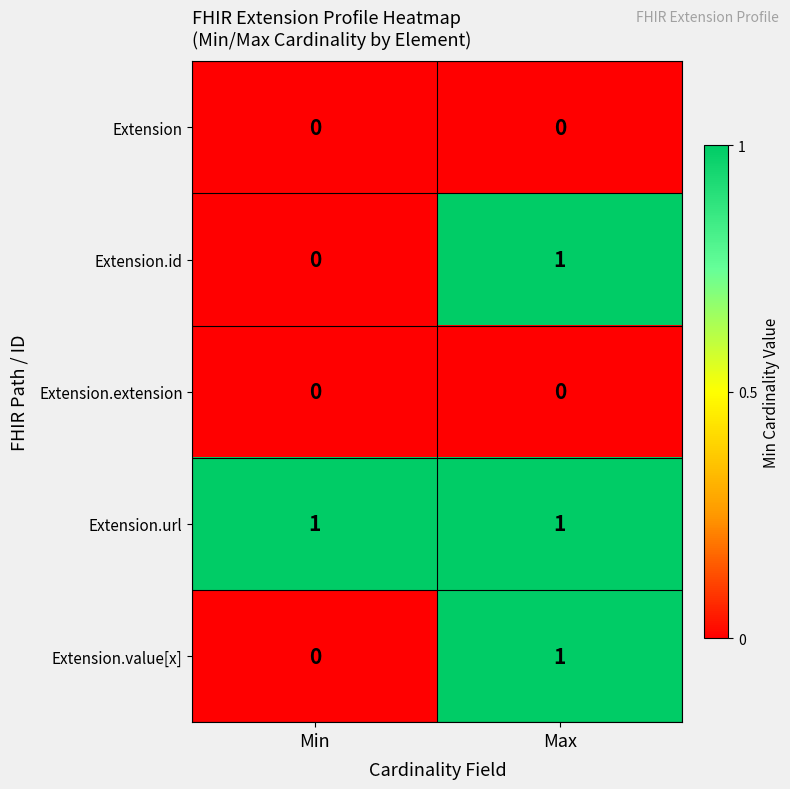

Which series has the largest total across all categories?

Extension.url